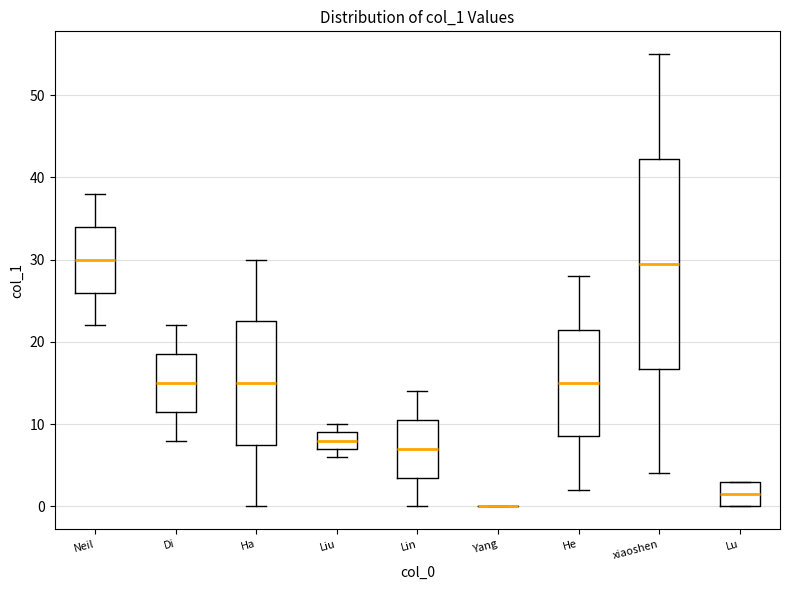

Comparing the boxes themselves (not the whiskers), which one is the tallest?

xiaoshen